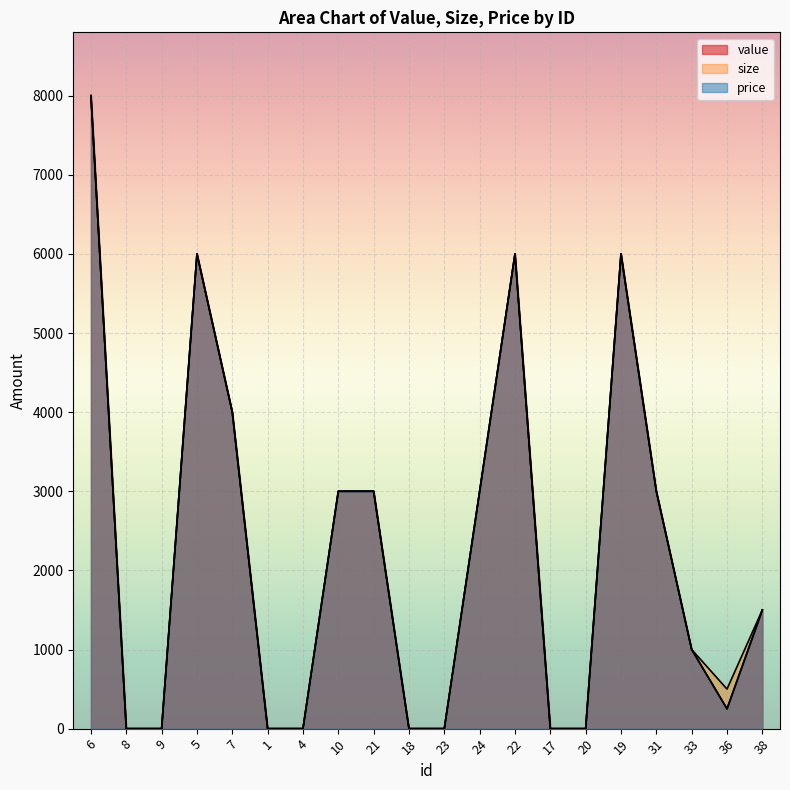

What position from the left is 1?

6